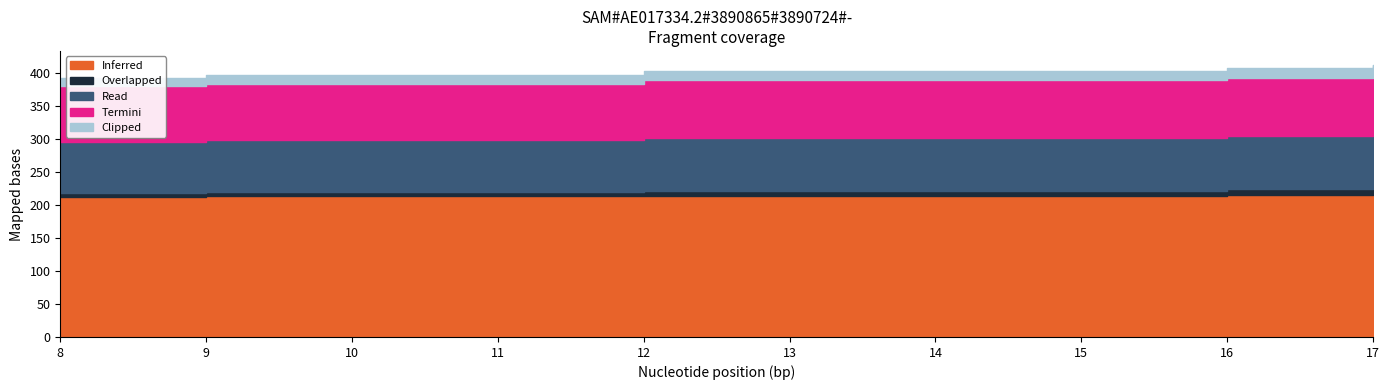

What is the value of the Overlapped point at the 4th from the left?

9